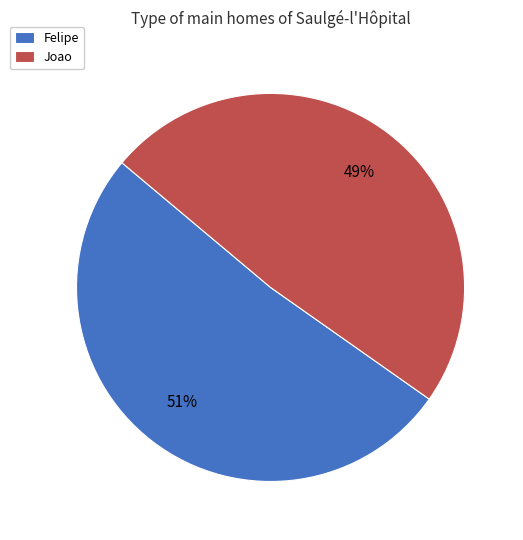

How many slices are in this pie chart?

2